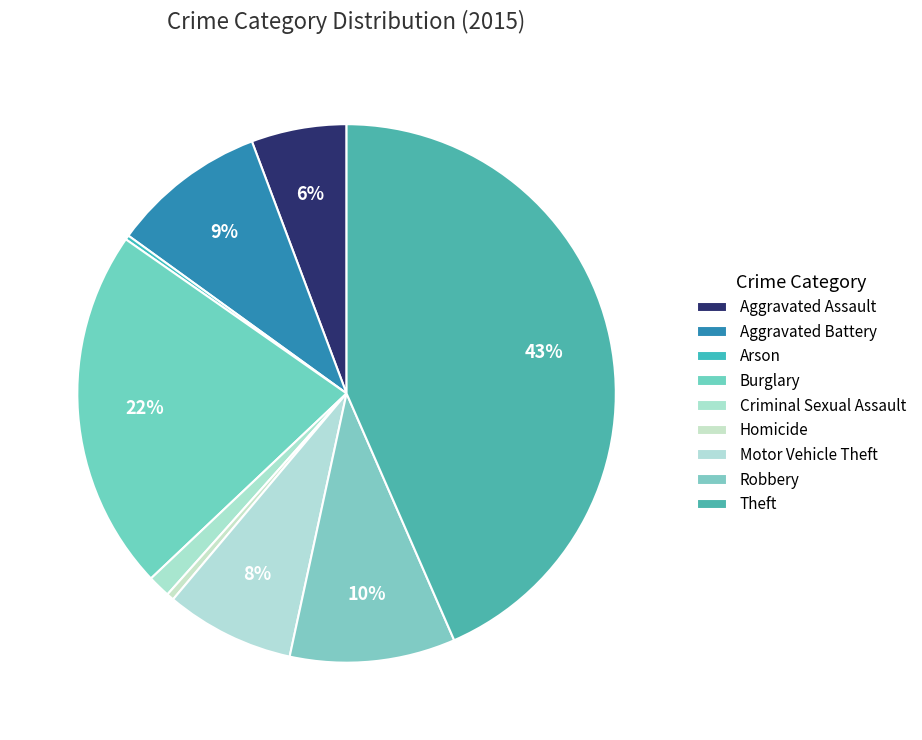

Is there any slice that represents more than half of the pie?

No